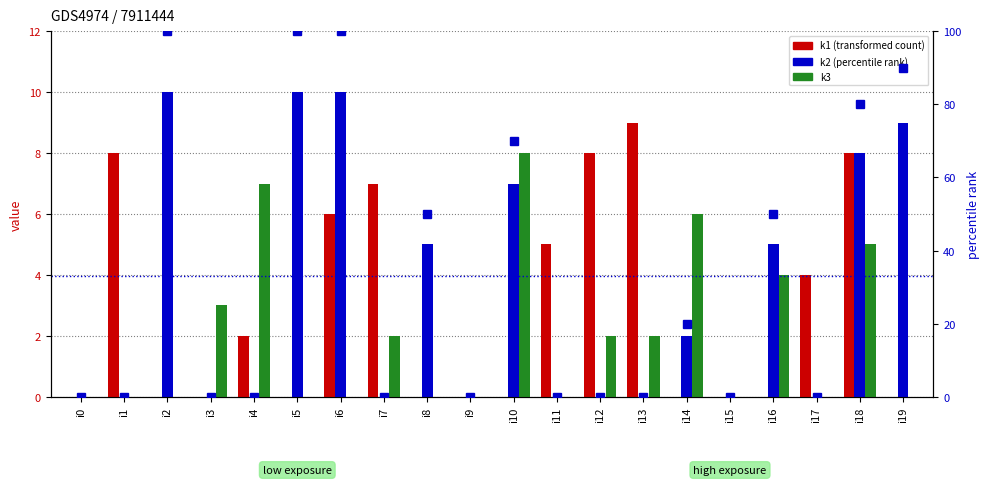

At how many categories does at least one series exceed 89?

4